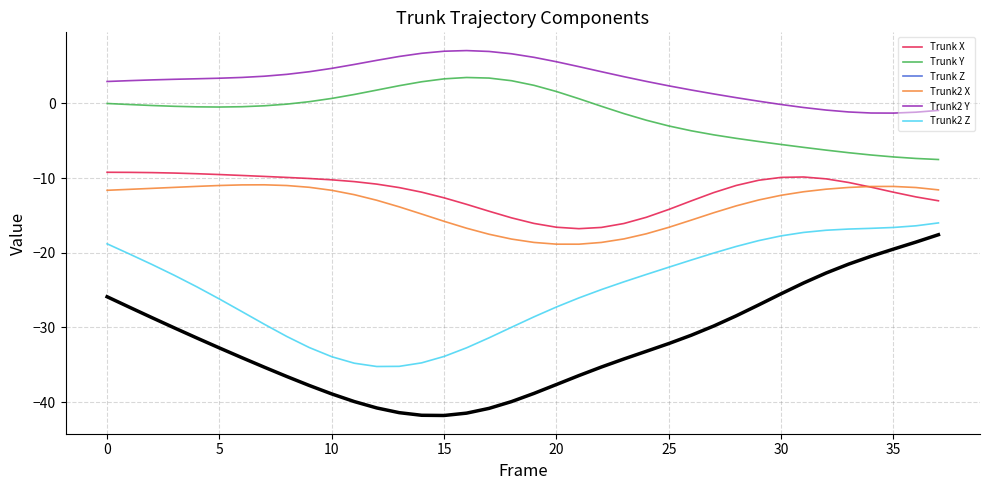

What is the smallest value displayed?

-41.8